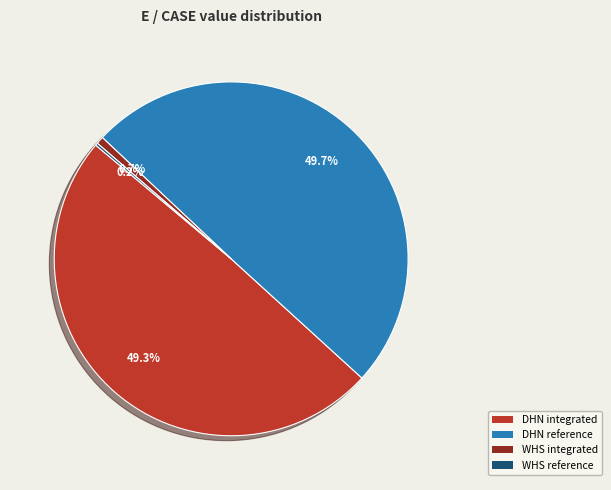

What percentage is the DHN reference slice, to the nearest percent?

50%